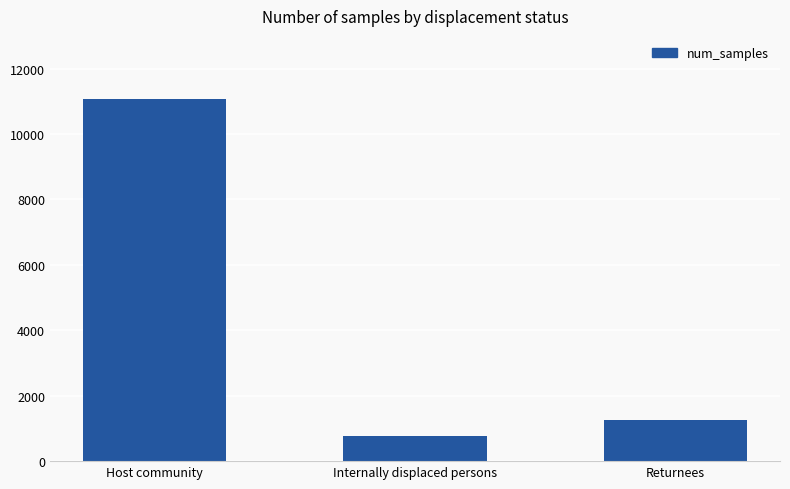

What is the average value?

4363